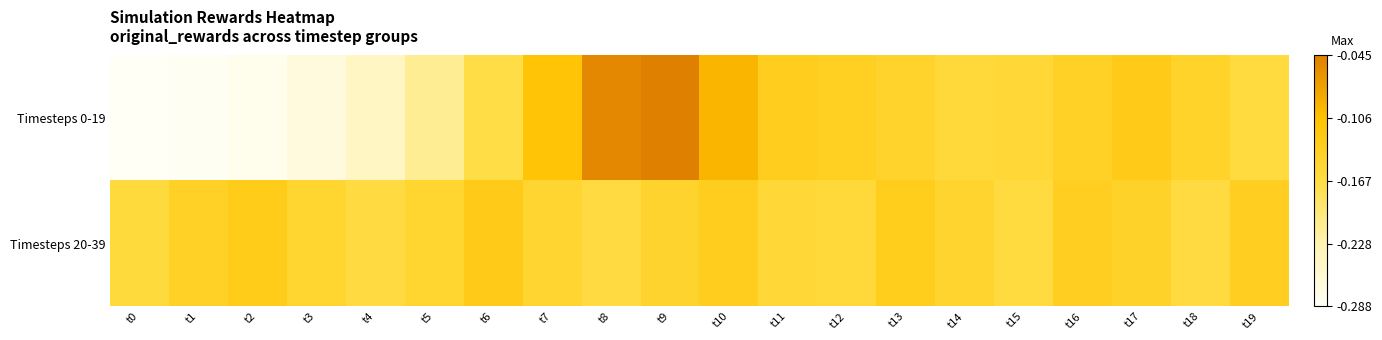

Reading left to right, transcribe all the data shown in this chart.

Timesteps 0-19: t0=0.0	t1=0.0	t2=0.0	t3=0.0	t4=0.0	t5=0.1	t6=0.1	t7=0.2	t8=0.2	t9=0.2	t10=0.2	t11=0.2	t12=0.2	t13=0.1	t14=0.1	t15=0.1	t16=0.1	t17=0.2	t18=0.1	t19=0.1
Timesteps 20-39: t0=0.1	t1=0.1	t2=0.2	t3=0.1	t4=0.1	t5=0.1	t6=0.2	t7=0.1	t8=0.1	t9=0.1	t10=0.2	t11=0.1	t12=0.1	t13=0.2	t14=0.1	t15=0.1	t16=0.2	t17=0.1	t18=0.1	t19=0.2